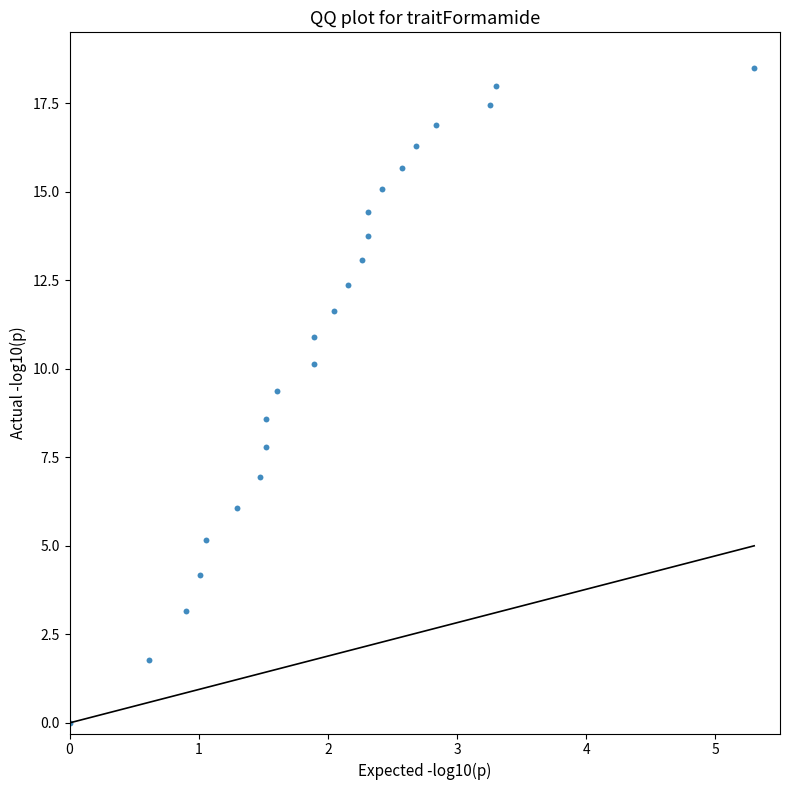

What is the range of X values (max minus min)?

5.3